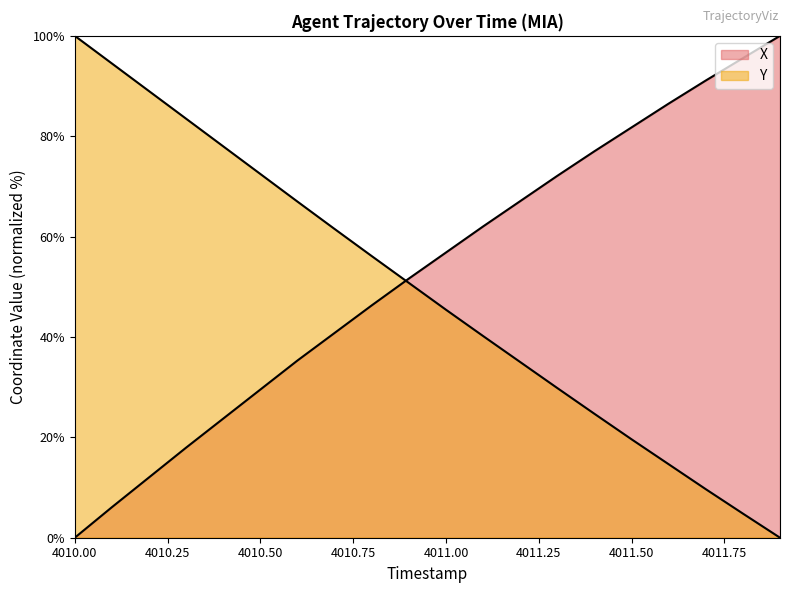

At which label does Y reach its minimum?

4011.9